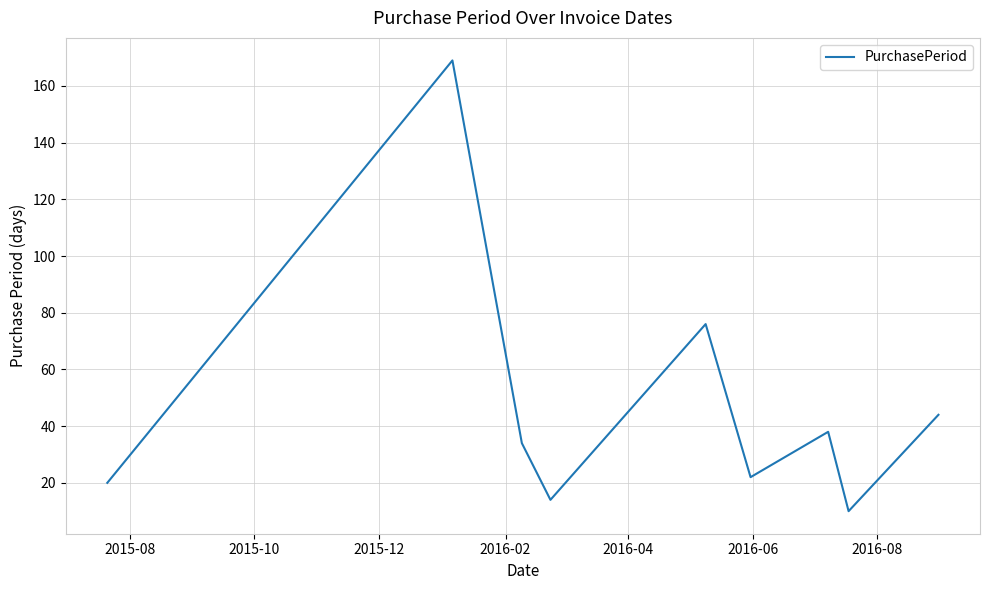

What is the maximum value shown in the chart?

169